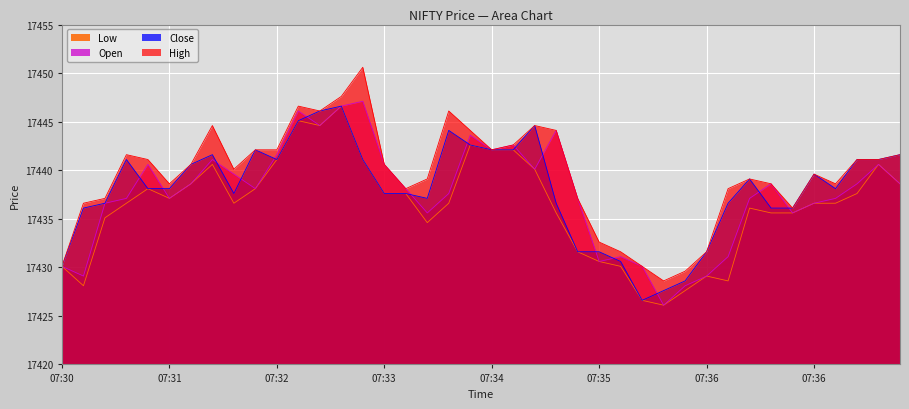

Where is the first local maximum for High?

07:31